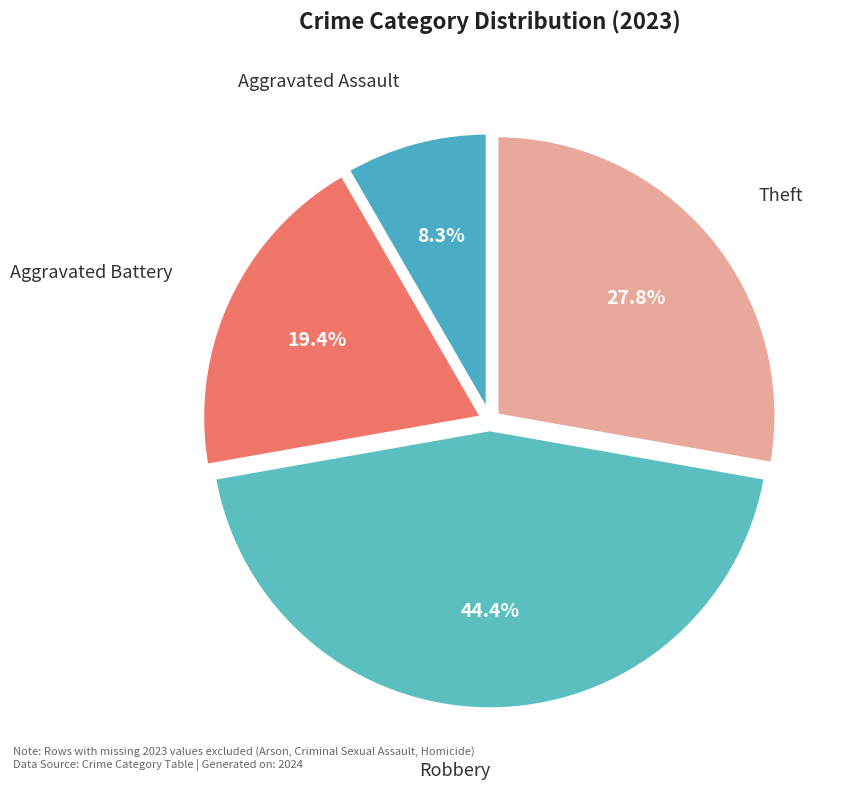

Is there any slice that represents more than half of the pie?

No